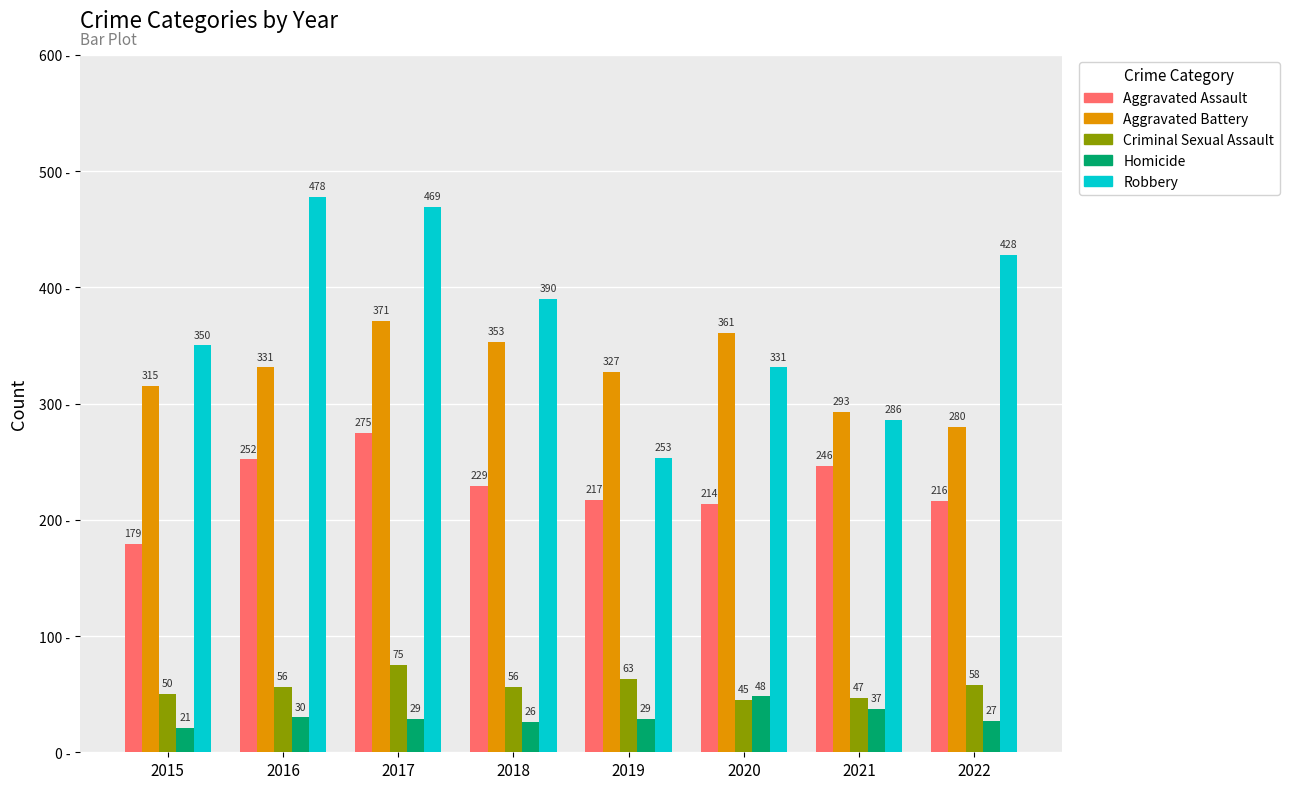

Reading left to right, list all the values displayed in this chart.

Aggravated Assault: 179	252	275	229	217	214	246	216
Aggravated Battery: 315	331	371	353	327	361	293	280
Criminal Sexual Assault: 50	56	75	56	63	45	47	58
Homicide: 21	30	29	26	29	48	37	27
Robbery: 350	478	469	390	253	331	286	428